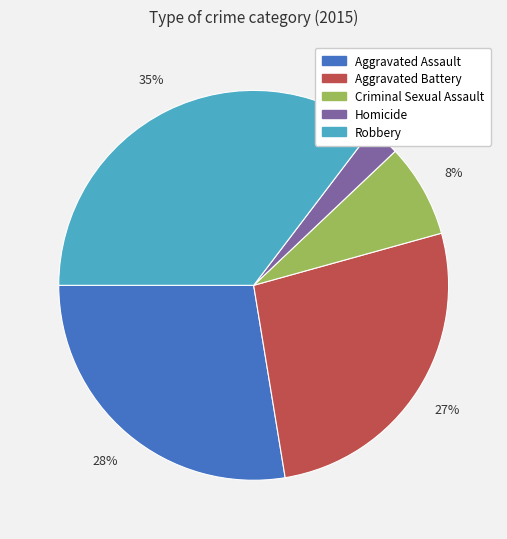

To the nearest percent, what is the combined percentage of Aggravated Assault and Aggravated Battery?

54%